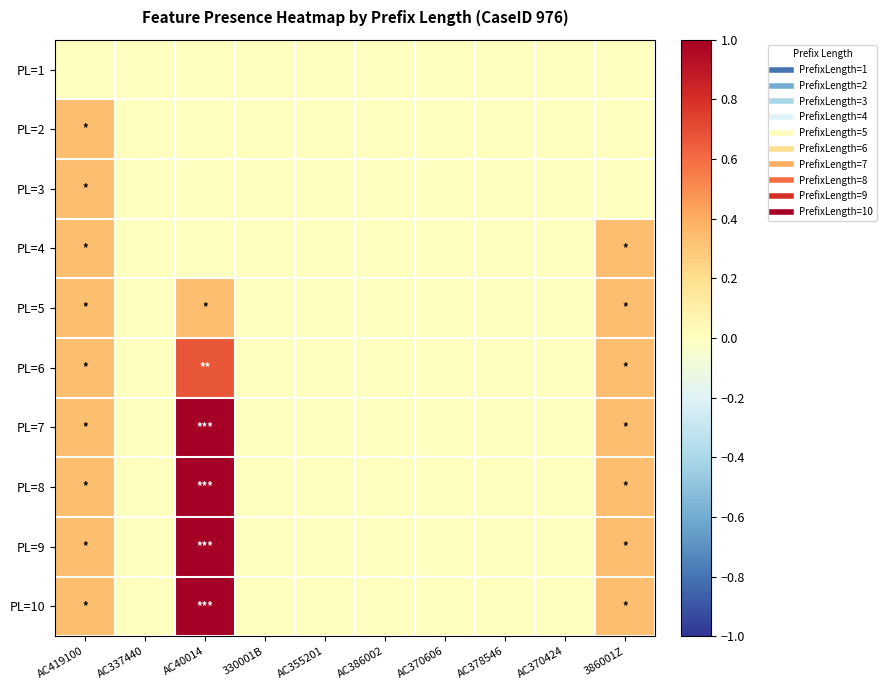

Reading left to right, transcribe all the data shown in this chart.

PL=1: AC419100=0.0	AC337440=0.0	AC40014=0.0	330001B=0.0	AC355201=0.0	AC386002=0.0	AC370606=0.0	AC378546=0.0	AC370424=0.0	386001Z=0.0
PL=2: AC419100=0.3	AC337440=0.0	AC40014=0.0	330001B=0.0	AC355201=0.0	AC386002=0.0	AC370606=0.0	AC378546=0.0	AC370424=0.0	386001Z=0.0
PL=3: AC419100=0.3	AC337440=0.0	AC40014=0.0	330001B=0.0	AC355201=0.0	AC386002=0.0	AC370606=0.0	AC378546=0.0	AC370424=0.0	386001Z=0.0
PL=4: AC419100=0.3	AC337440=0.0	AC40014=0.0	330001B=0.0	AC355201=0.0	AC386002=0.0	AC370606=0.0	AC378546=0.0	AC370424=0.0	386001Z=0.3
PL=5: AC419100=0.3	AC337440=0.0	AC40014=0.3	330001B=0.0	AC355201=0.0	AC386002=0.0	AC370606=0.0	AC378546=0.0	AC370424=0.0	386001Z=0.3
PL=6: AC419100=0.3	AC337440=0.0	AC40014=0.7	330001B=0.0	AC355201=0.0	AC386002=0.0	AC370606=0.0	AC378546=0.0	AC370424=0.0	386001Z=0.3
PL=7: AC419100=0.3	AC337440=0.0	AC40014=1.0	330001B=0.0	AC355201=0.0	AC386002=0.0	AC370606=0.0	AC378546=0.0	AC370424=0.0	386001Z=0.3
PL=8: AC419100=0.3	AC337440=0.0	AC40014=1.0	330001B=0.0	AC355201=0.0	AC386002=0.0	AC370606=0.0	AC378546=0.0	AC370424=0.0	386001Z=0.3
PL=9: AC419100=0.3	AC337440=0.0	AC40014=1.0	330001B=0.0	AC355201=0.0	AC386002=0.0	AC370606=0.0	AC378546=0.0	AC370424=0.0	386001Z=0.3
PL=10: AC419100=0.3	AC337440=0.0	AC40014=1.0	330001B=0.0	AC355201=0.0	AC386002=0.0	AC370606=0.0	AC378546=0.0	AC370424=0.0	386001Z=0.3